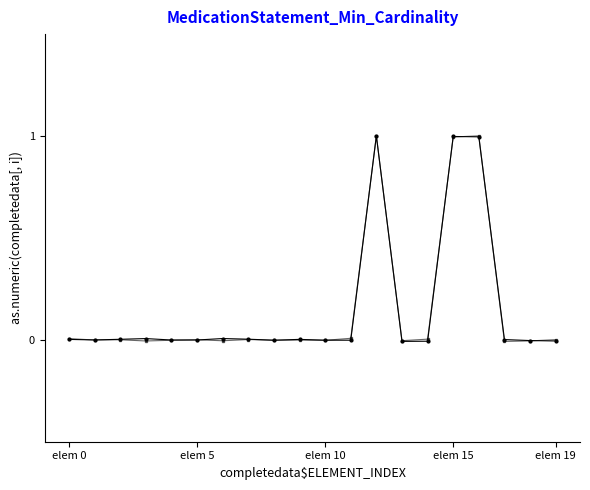

How many categories are shown in the chart?

20